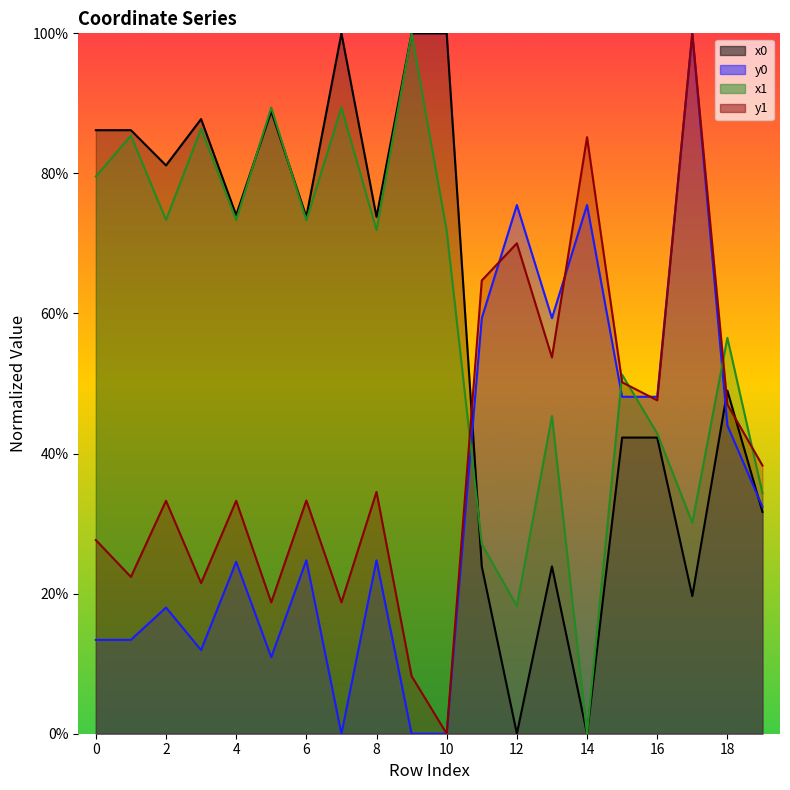

Read the x0 value at 1.

86.2